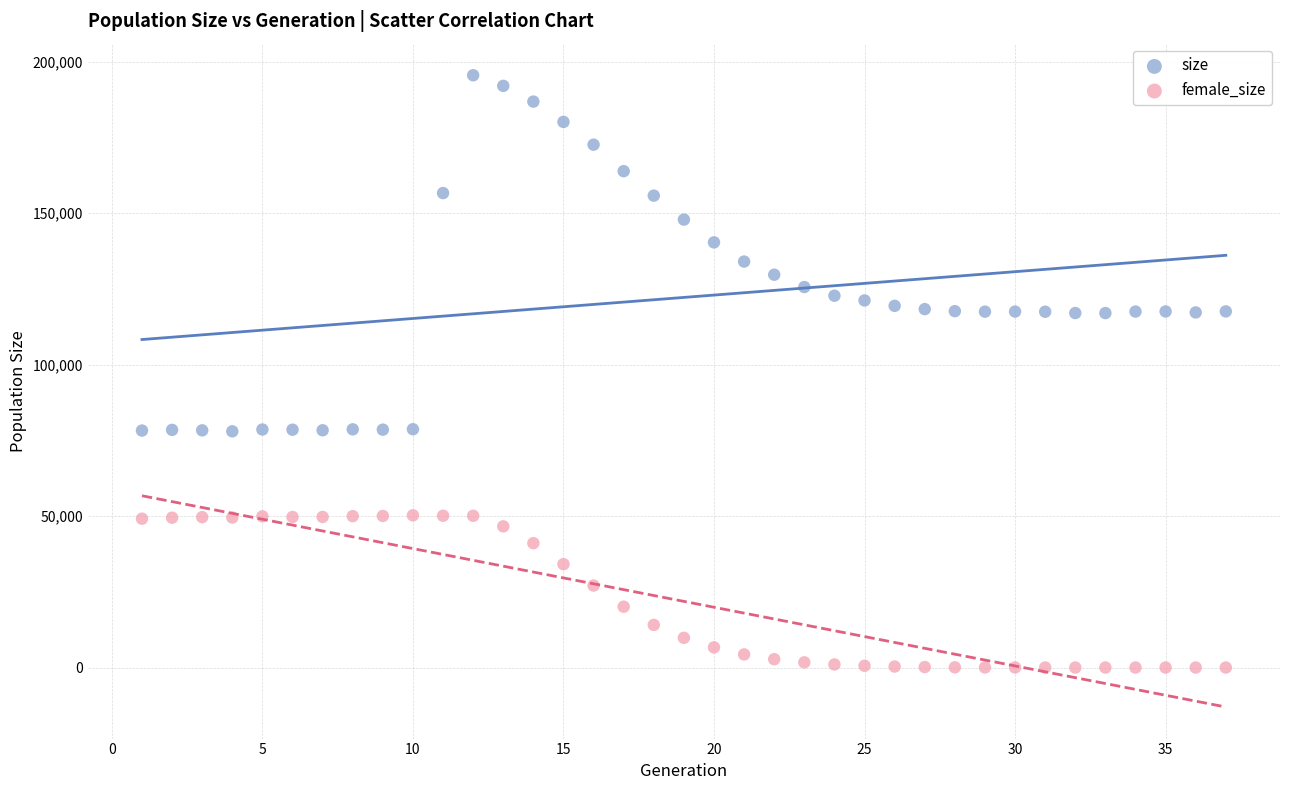

Which series has the widest spread of Y values?

size